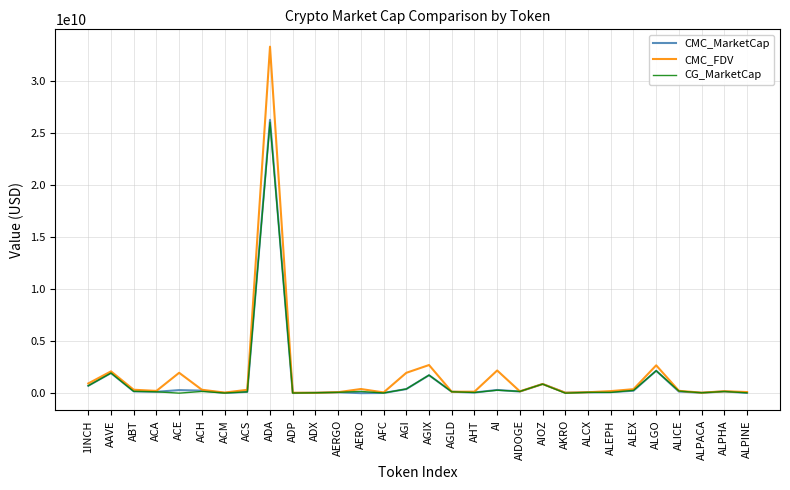

Which series has the widest spread of values?

CMC_FDV